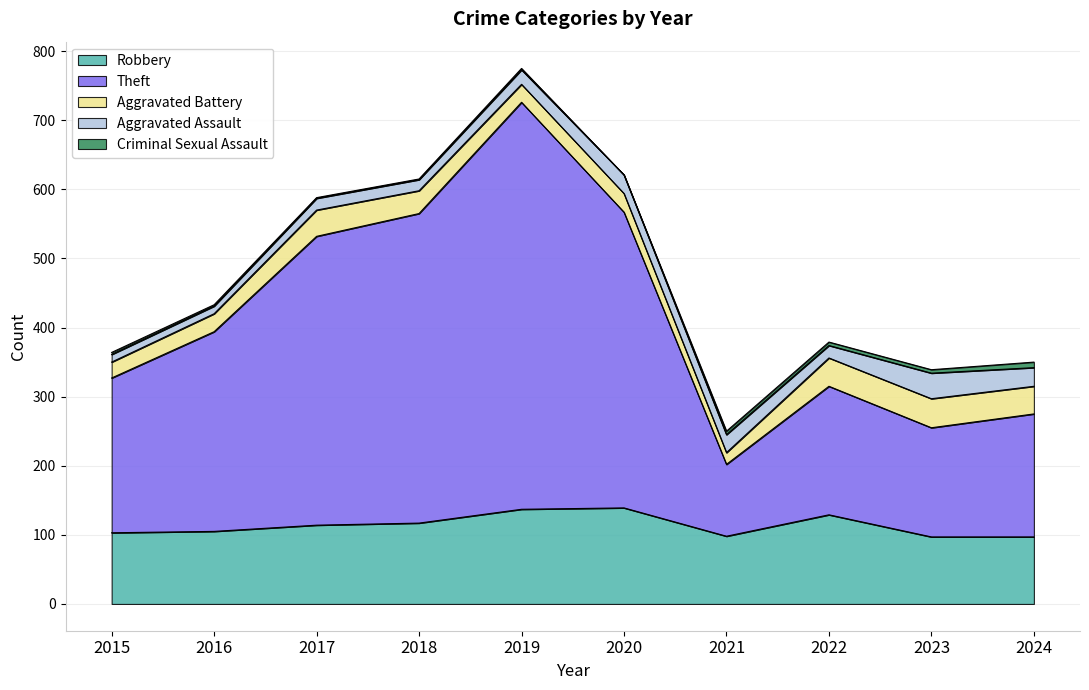

Reading left to right, transcribe all the data shown in this chart.

Robbery: 103	105	114	117	137	139	98	129	97	97
Theft: 224	289	418	448	589	428	104	186	158	178
Aggravated Battery: 23	26	38	33	26	27	17	41	42	40
Aggravated Assault: 11	11	17	16	21	27	26	18	37	27
Criminal Sexual Assault: 3	2	1	1	2	0	5	5	5	8